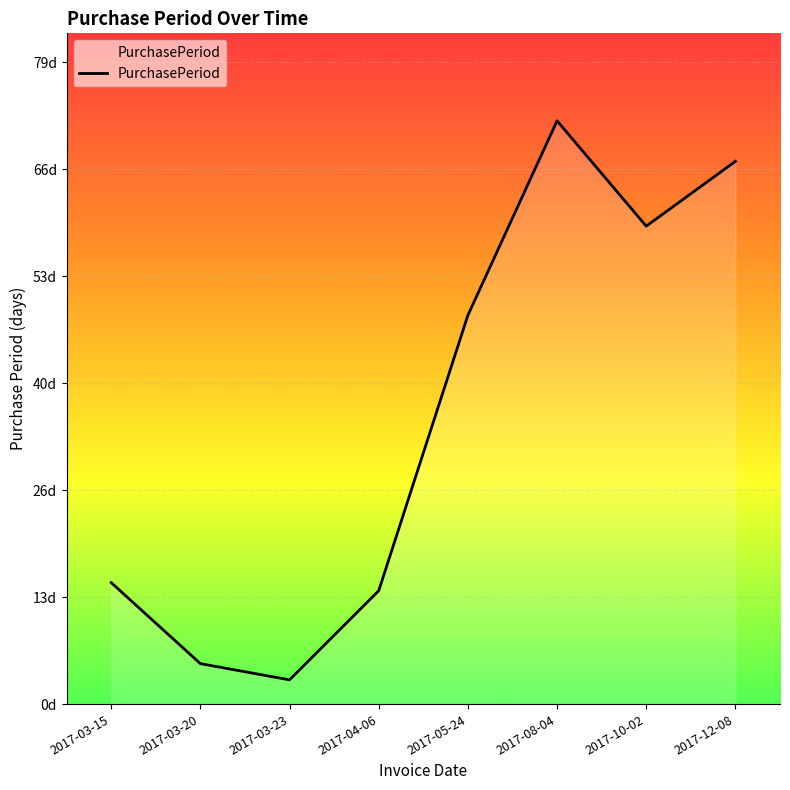

Reading left to right, what are all the values shown in this chart?

15	5	3	14	48	72	59	67